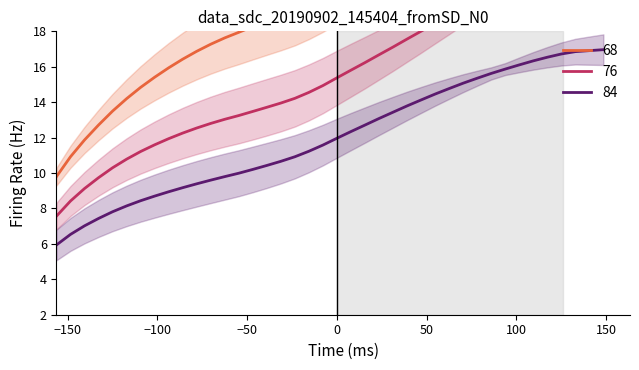

What is the minimum value for 84?

5.9